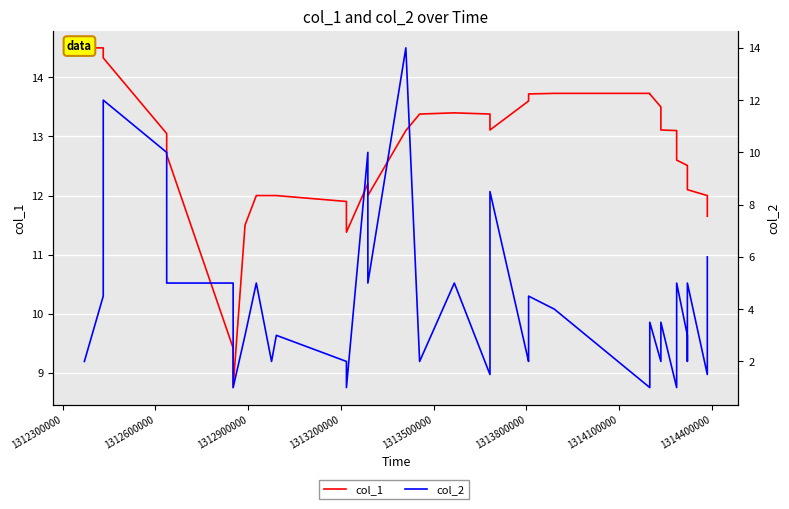

What is the difference between the second highest and second lowest values in the col_2 series?

11.0